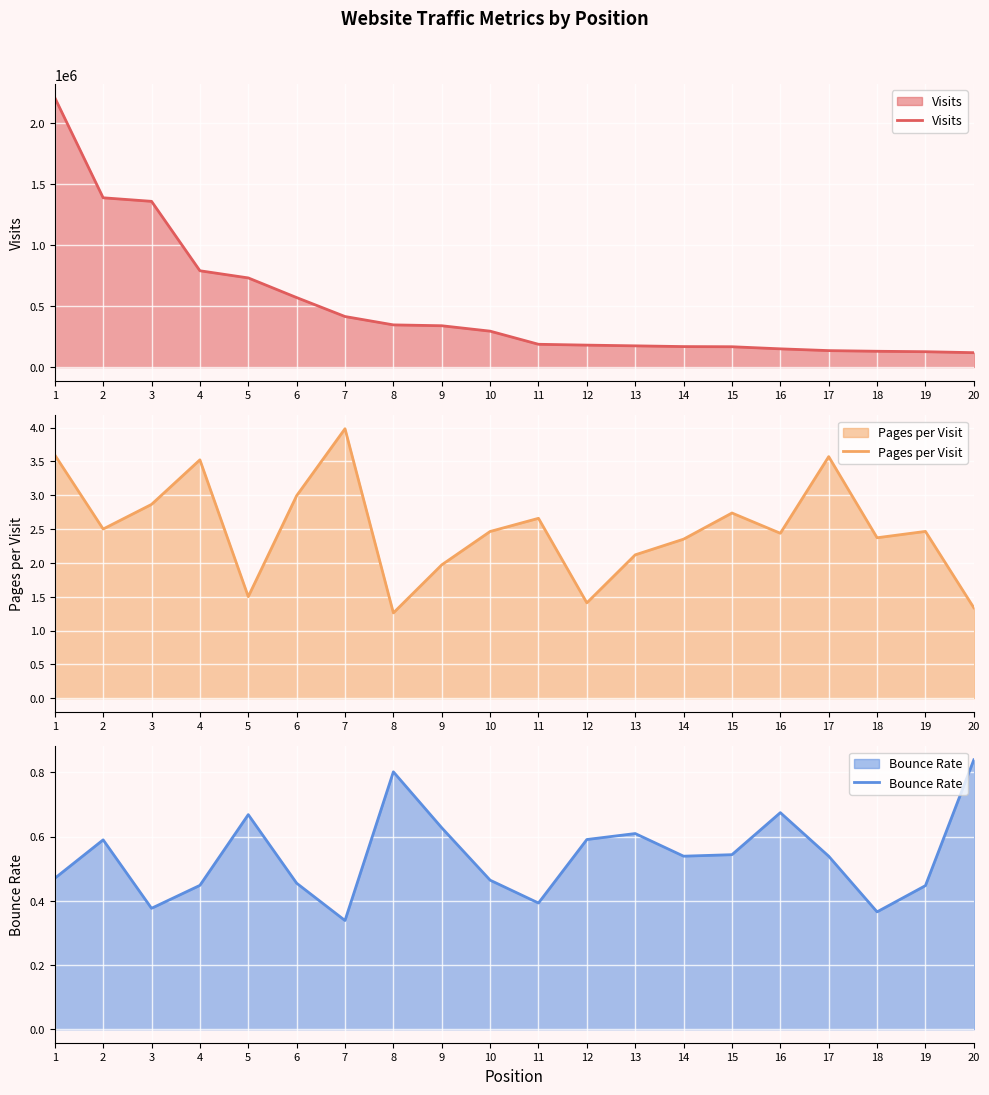

What is the difference between the Visits values at 12 and 5?

550123